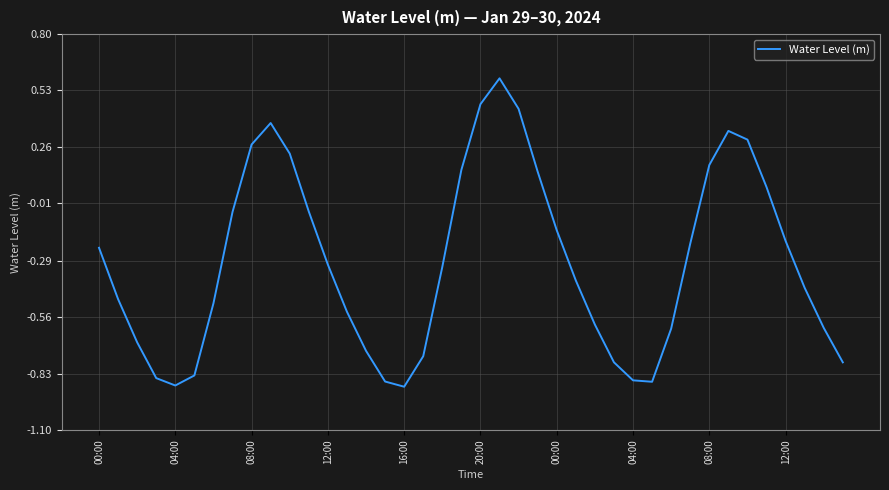

What is the greatest value displayed?

0.6